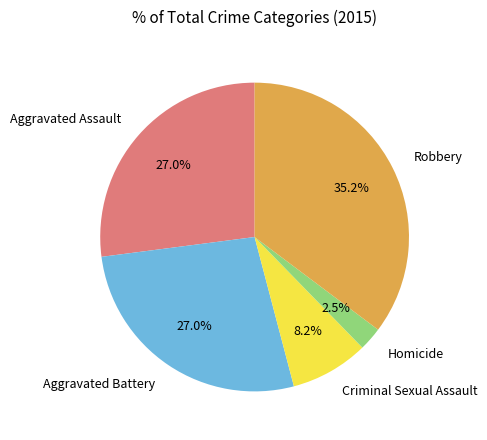

Does Aggravated Assault account for over 50% of the chart?

No